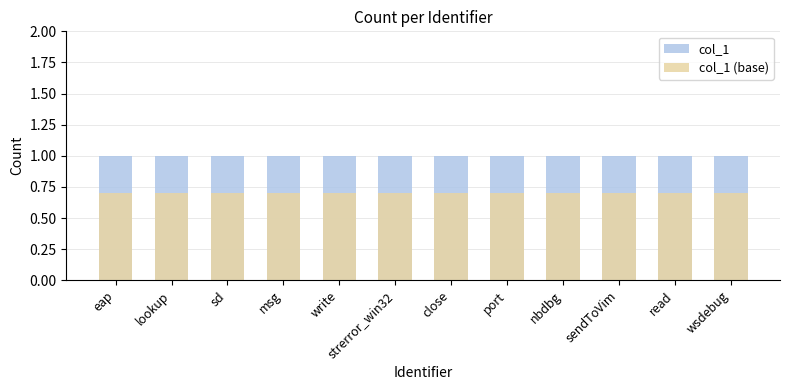

List the labels in order of col_1 (base) value, smallest first.

eap, lookup, sd, msg, write, strerror_win32, close, port, nbdbg, sendToVim, read, wsdebug